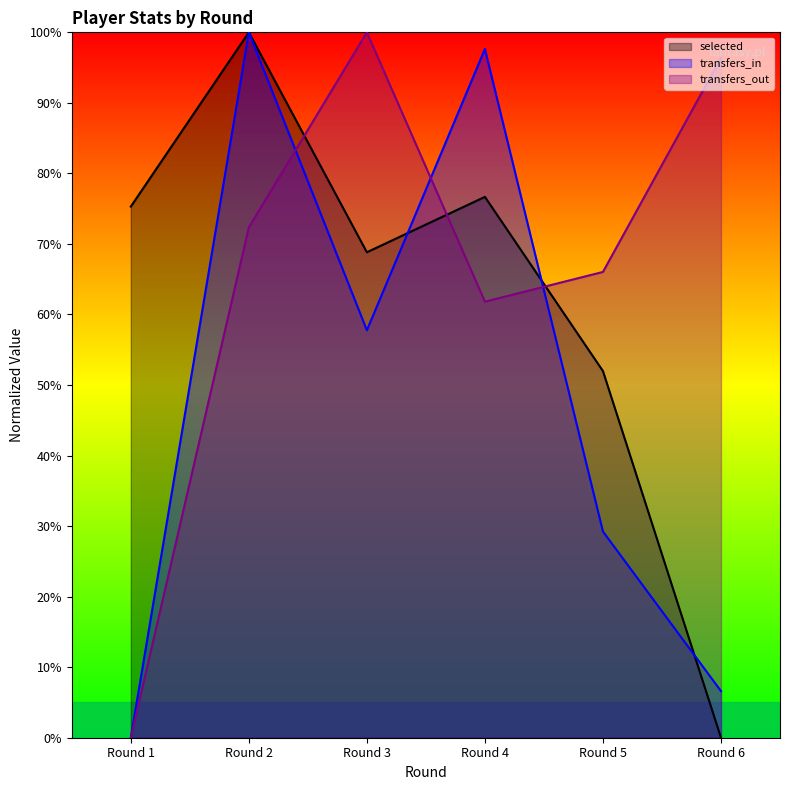

What is the sum of the transfers_in values at Round 2 and Round 4?

197.6